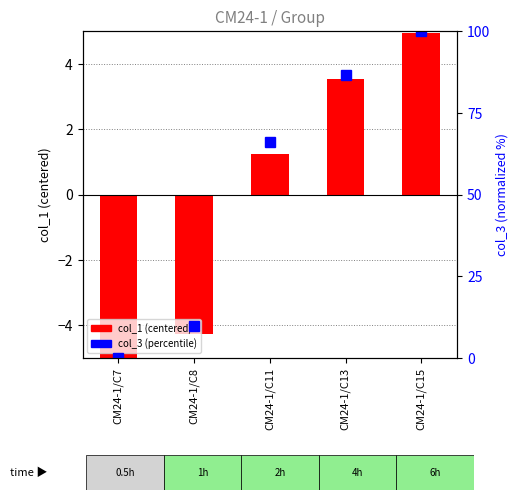

Which label corresponds to the smallest value in the chart?

CM24-1/C7